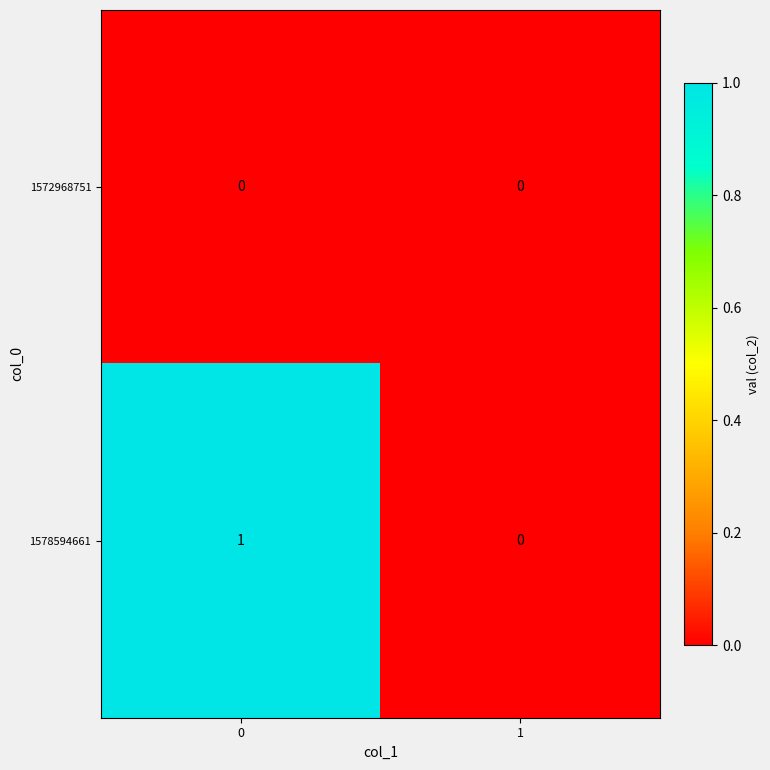

The 1578594661 series shows 0 at 1. True or false?

True